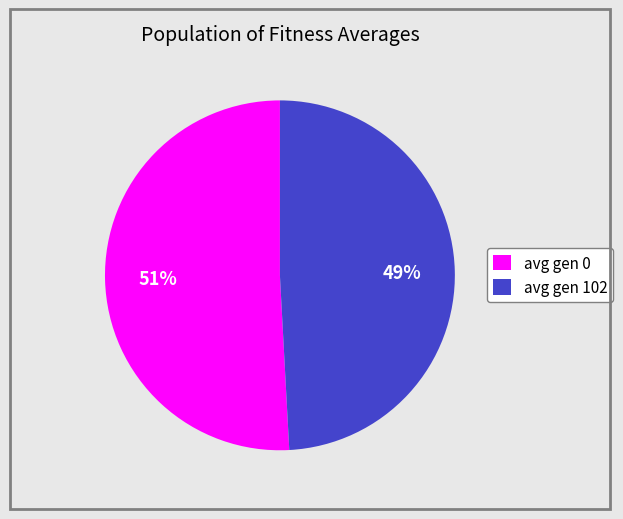

To the nearest percent, what is the average slice percentage?

50%